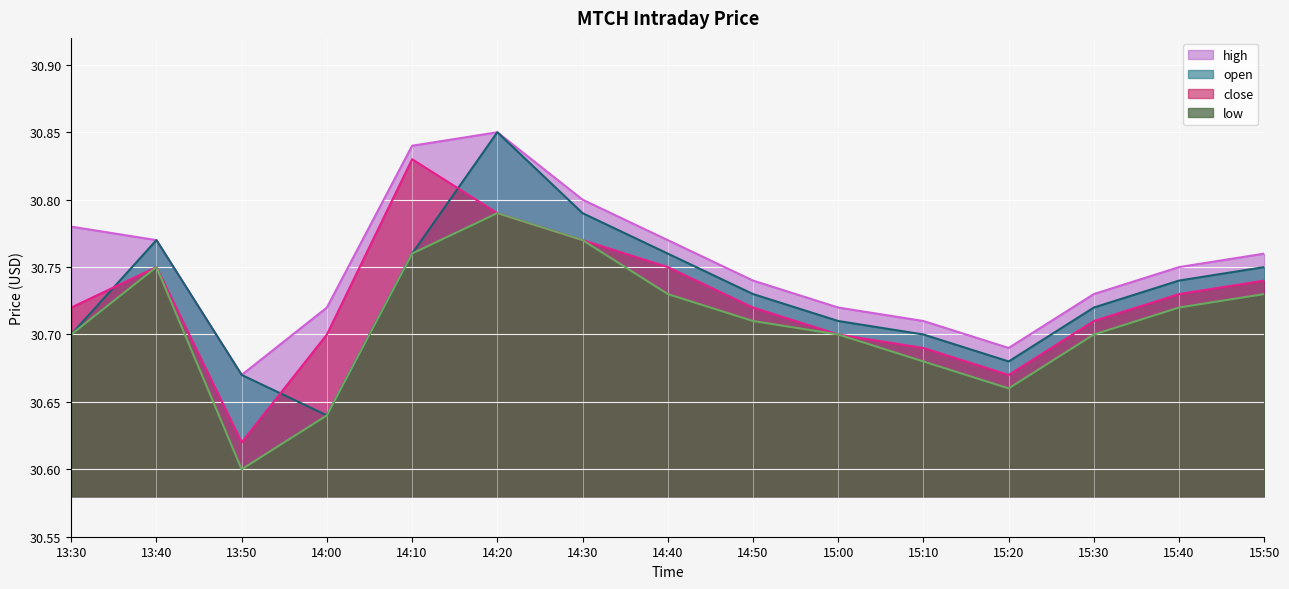

How many lines are shown in the chart?

4